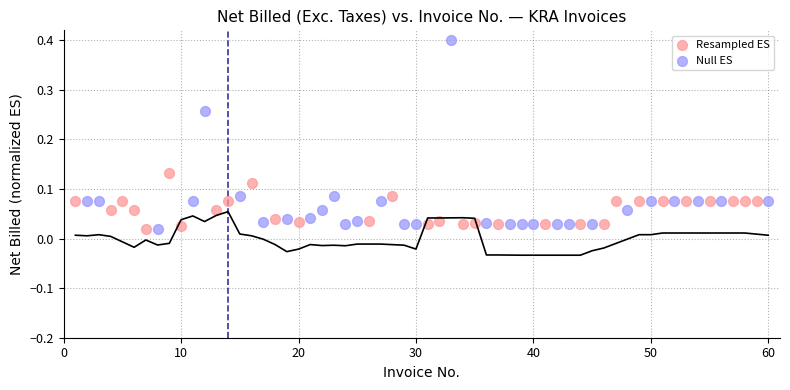

Which series has the widest spread of Y values?

Null ES